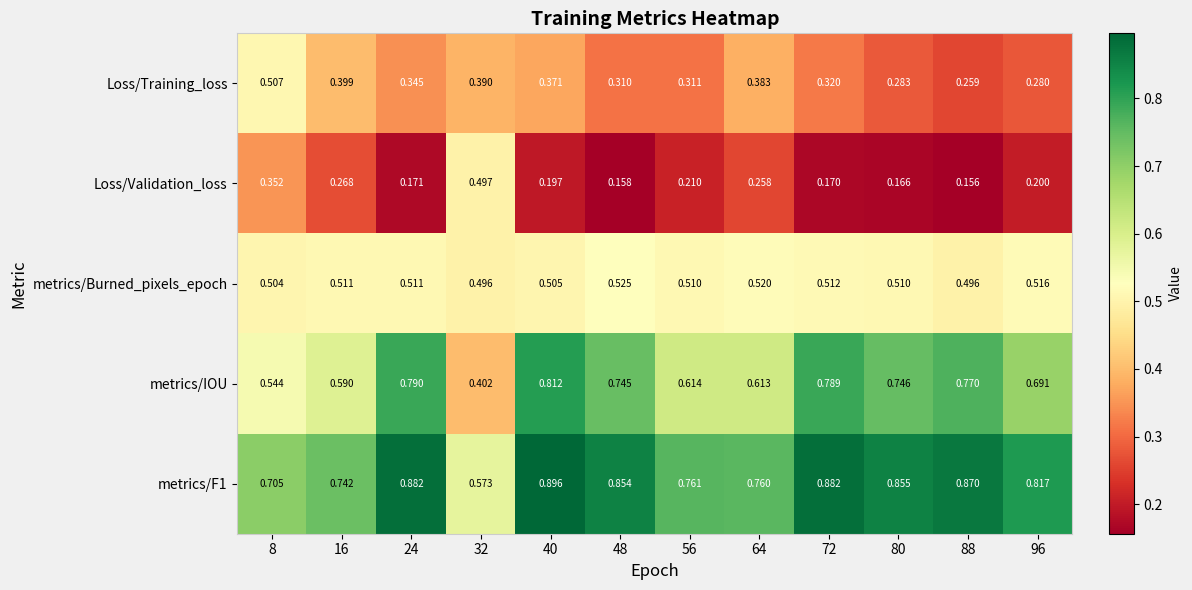

Between 40 and 56, which series saw the biggest shift?

metrics/IOU